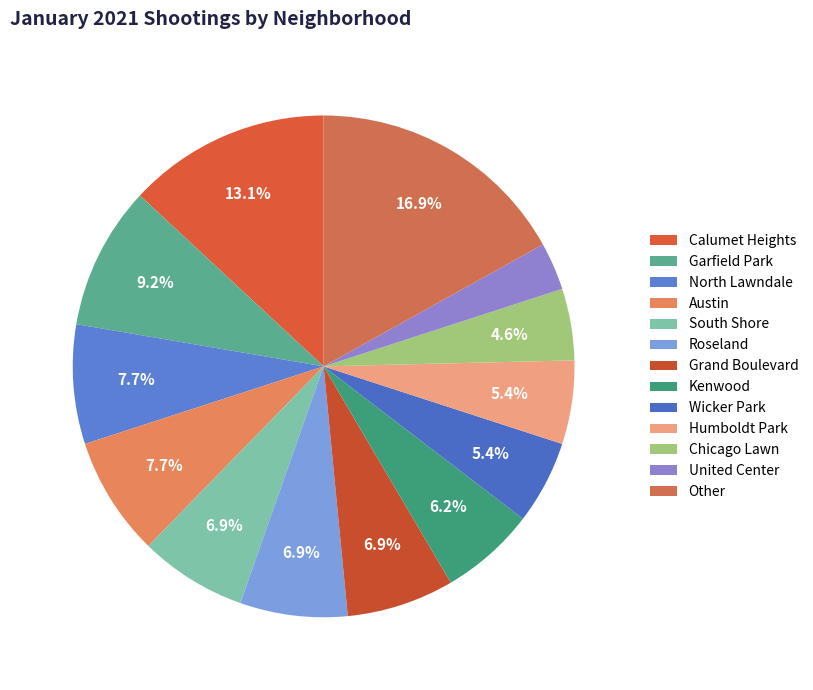

What is the largest slice in the pie chart?

Other